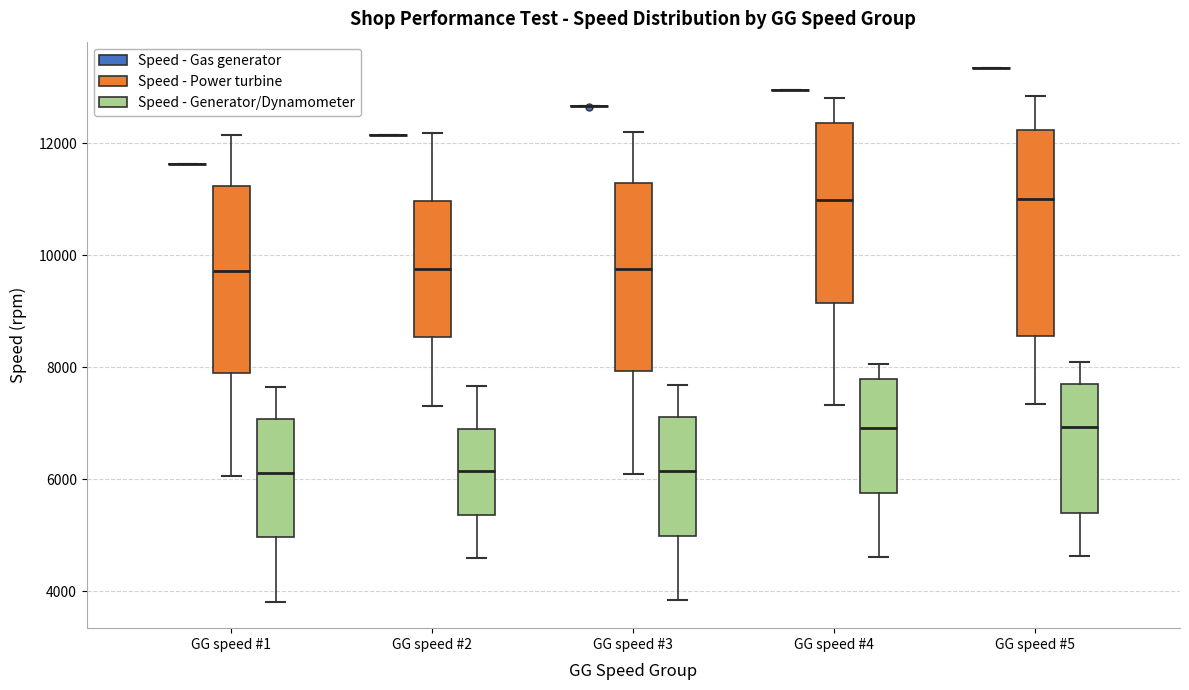

Where is the upper edge of the box for GG speed #3 (Speed - Power turbine) on the y-axis? The values are not printed on the chart, so give them approximately, as read against the axis.

11200